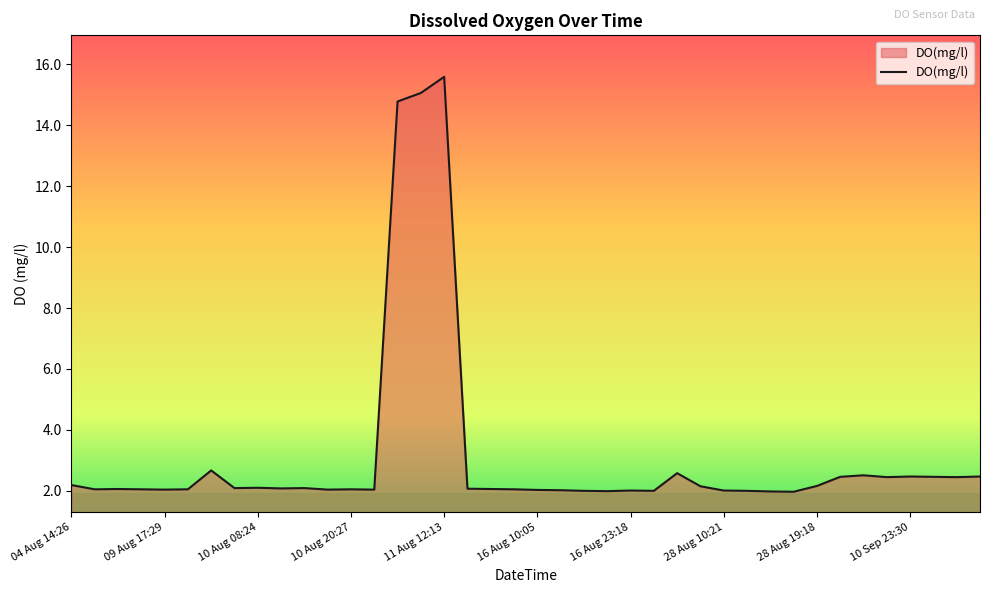

How many lines are shown in the chart?

1